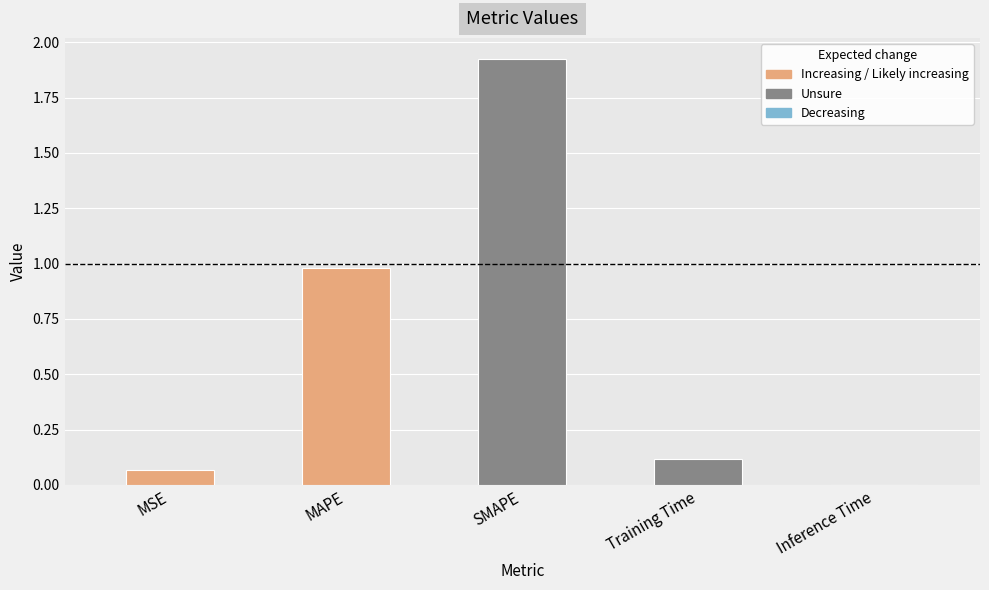

What is the sum of the values at Training Time and MAPE?

1.1